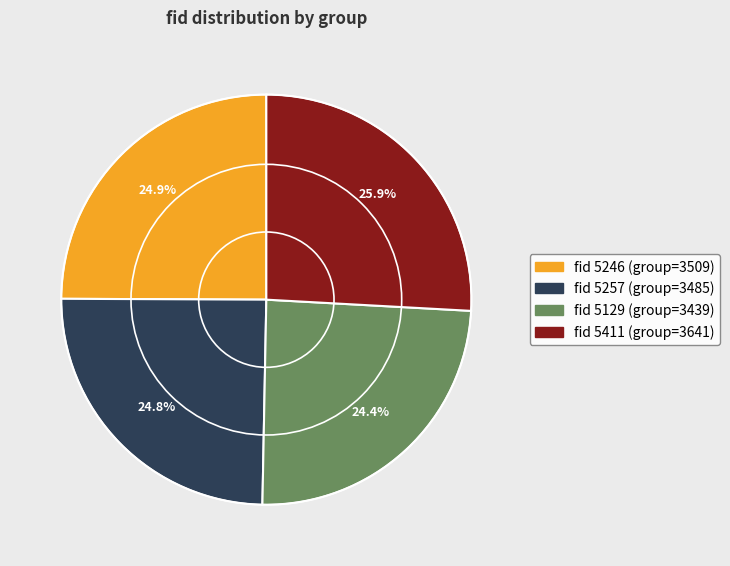

Is there any slice that represents more than half of the pie?

No